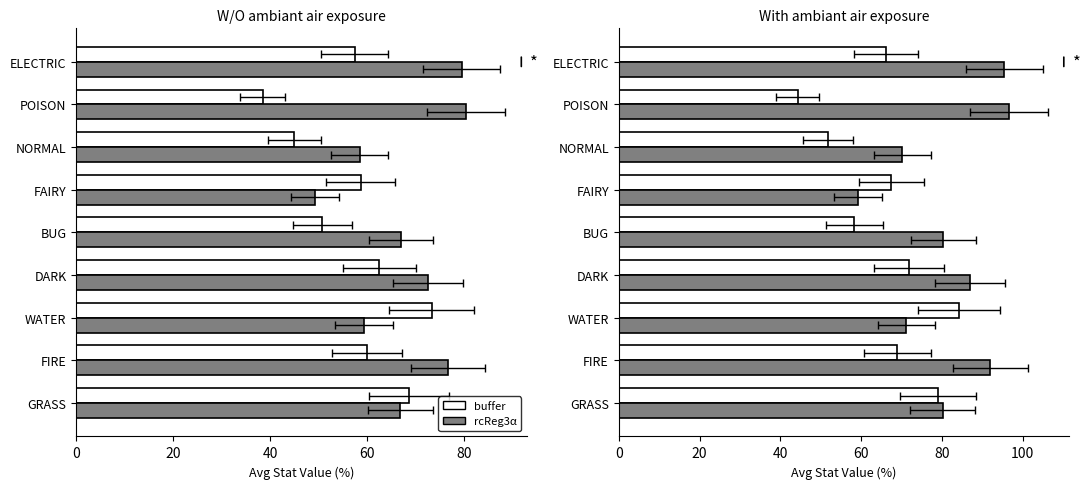

What position from the right is GRASS?

9